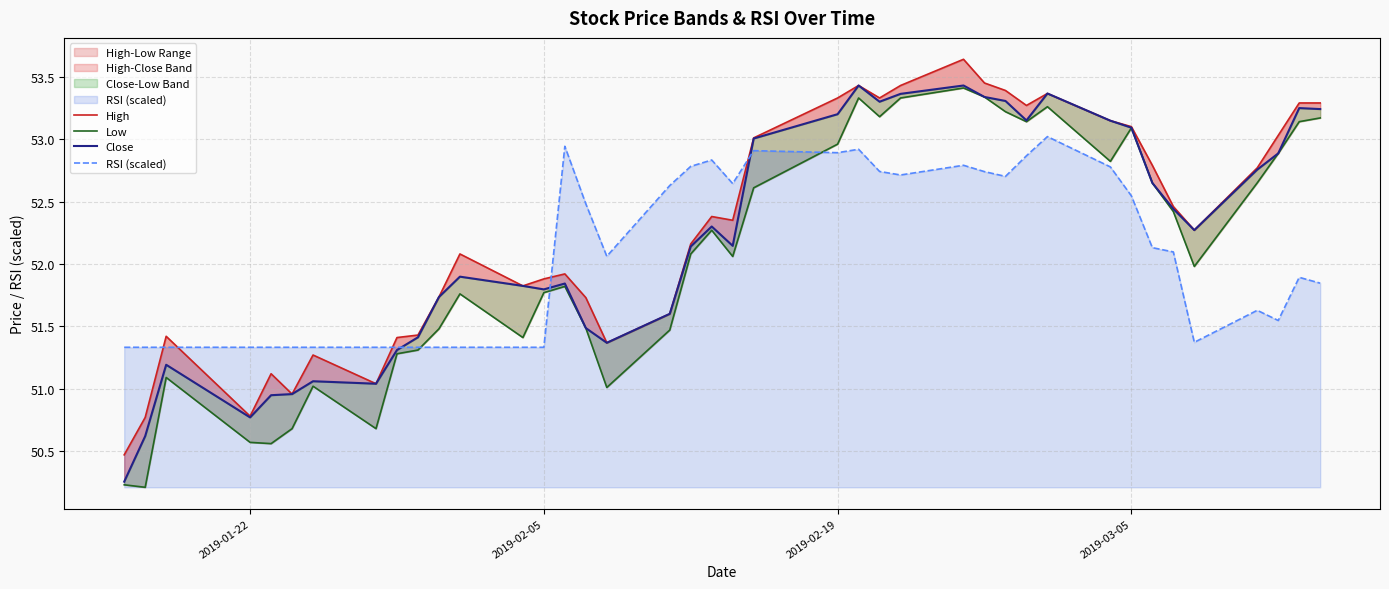

What is the maximum value for RSI (scaled)?

53.0